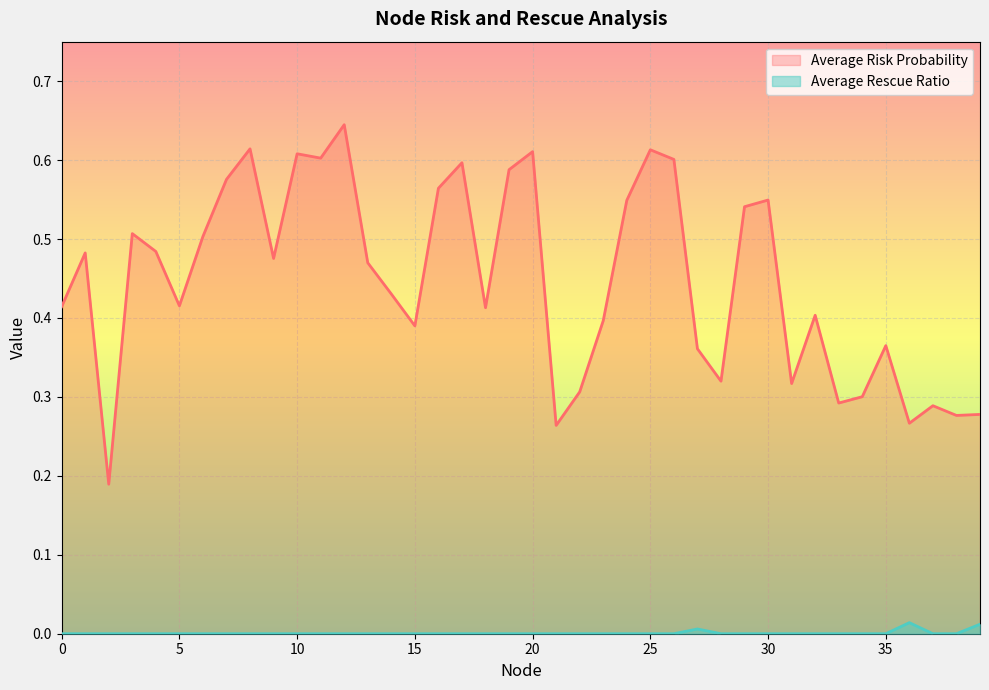

Reading left to right, list all the values displayed in this chart.

Average Risk Probability: 0.4	0.5	0.2	0.5	0.5	0.4	0.5	0.6	0.6	0.5	0.6	0.6	0.6	0.5	0.4	0.4	0.6	0.6	0.4	0.6	0.6	0.3	0.3	0.4	0.5	0.6	0.6	0.4	0.3	0.5	0.5	0.3	0.4	0.3	0.3	0.4	0.3	0.3	0.3	0.3
Average Rescue Ratio: 0.0	0.0	0.0	0.0	0.0	0.0	0.0	0.0	0.0	0.0	0.0	0.0	0.0	0.0	0.0	0.0	0.0	0.0	0.0	0.0	0.0	0.0	0.0	0.0	0.0	0.0	0.0	0.0	0.0	0.0	0.0	0.0	0.0	0.0	0.0	0.0	0.0	0.0	0.0	0.0